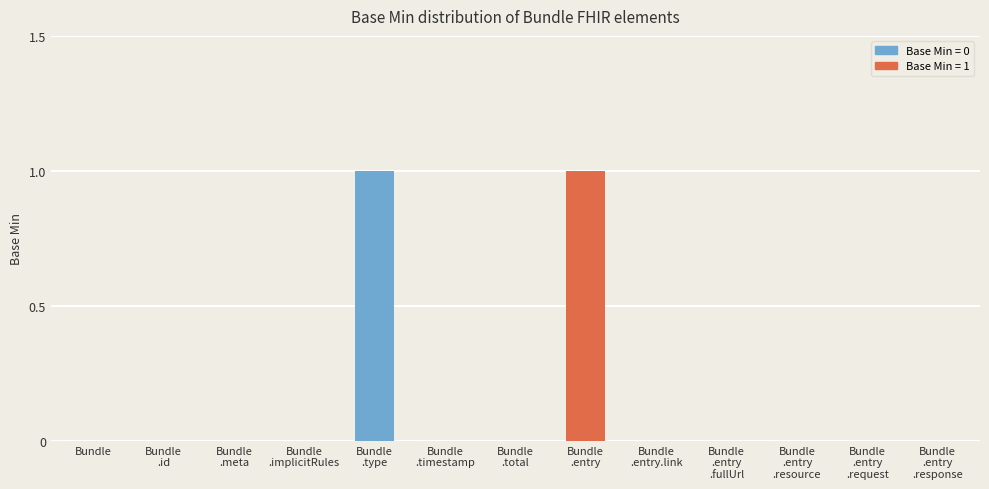

The value at Bundle is 0. True or false?

True